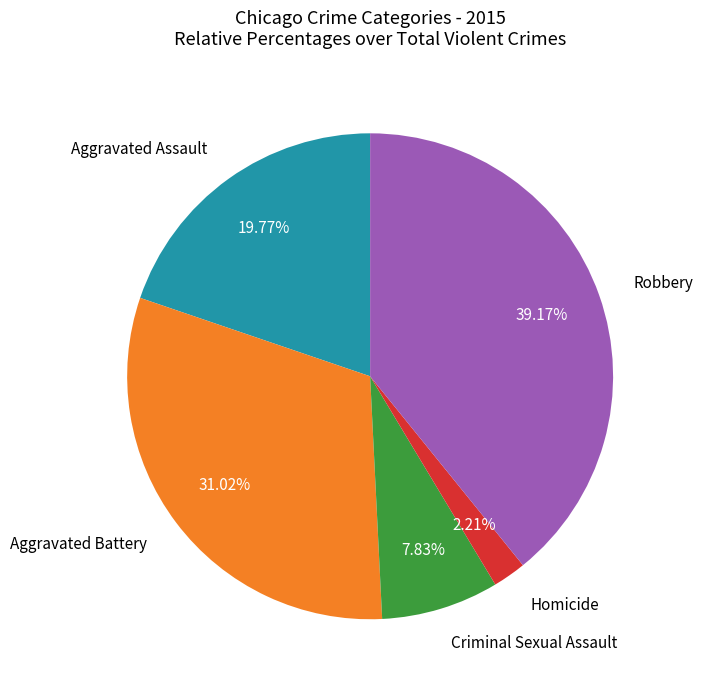

Does Aggravated Assault account for over 50% of the chart?

No